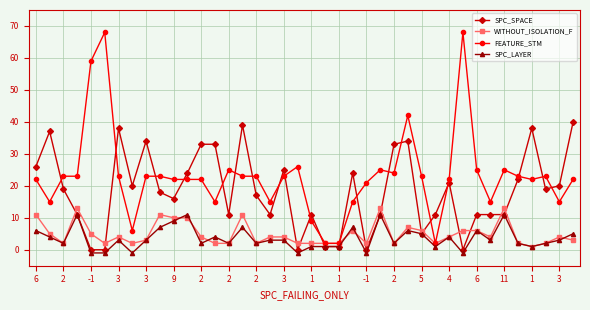

What is the value of the SPC_LAYER point at the 35th from the left?

11